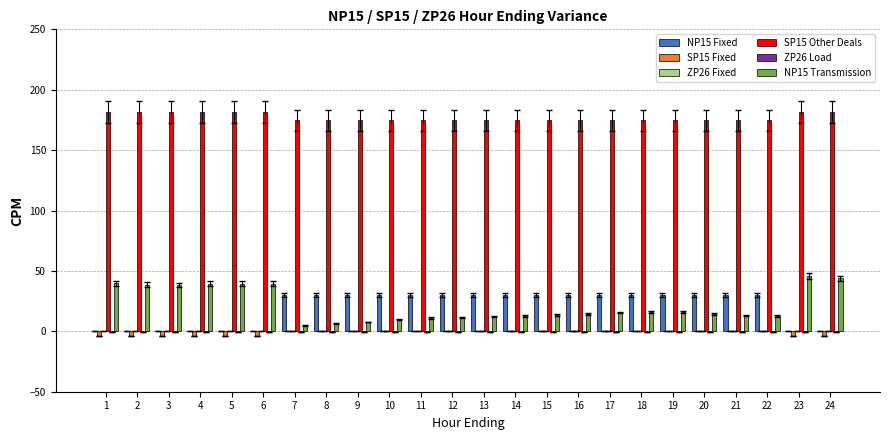

What is the maximum value shown in the chart?

181.6